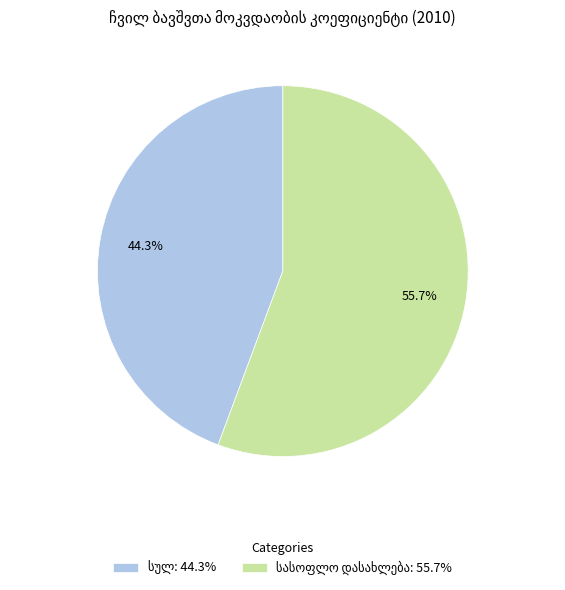

Count the number of slices in the pie.

2